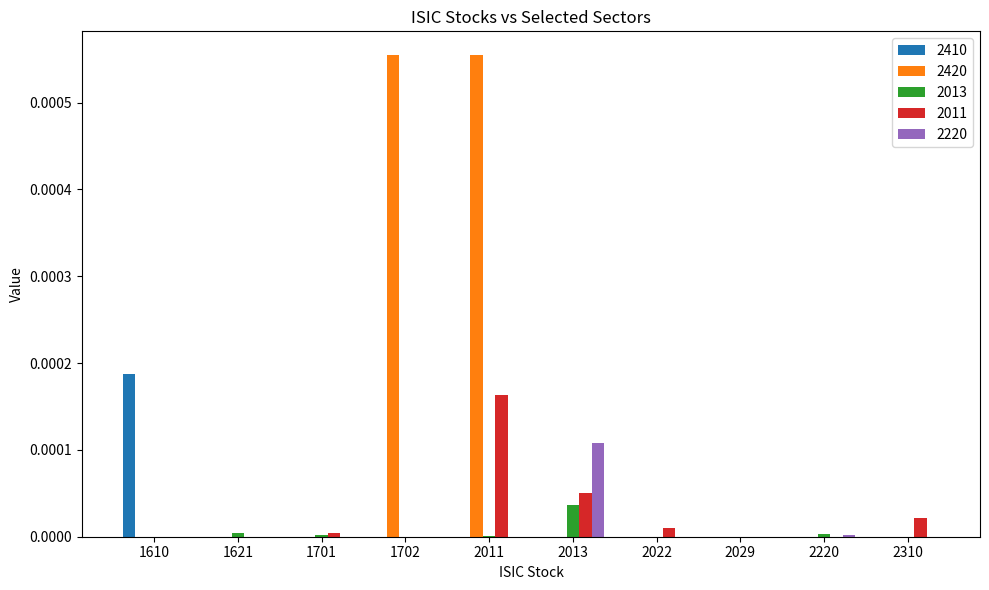

Does the chart contain stacked bars?

No